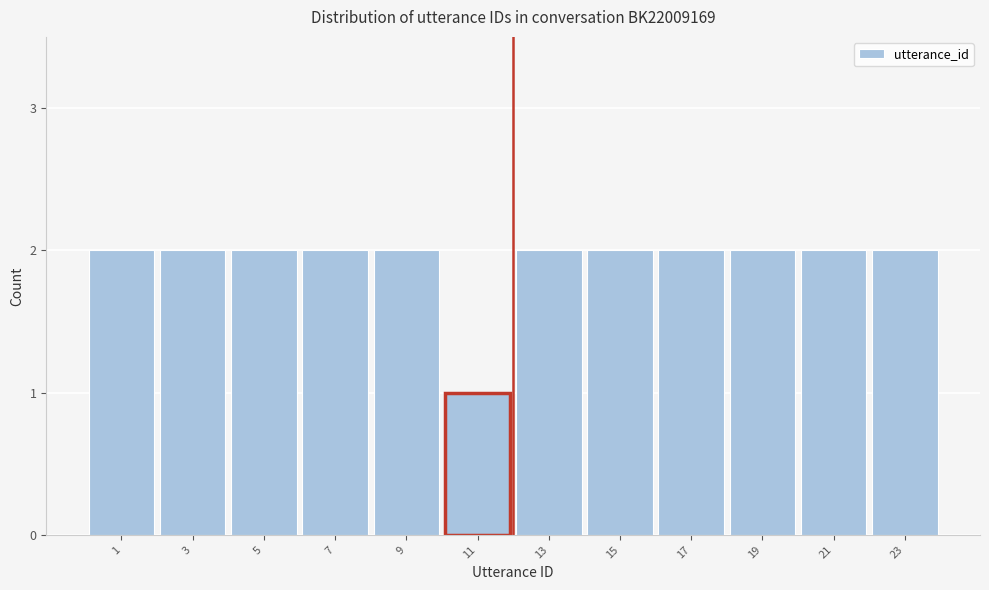

Reading left to right, transcribe all the data shown in this chart.

1=2	3=2	5=2	7=2	9=2	11=1	13=2	15=2	17=2	19=2	21=2	23=2